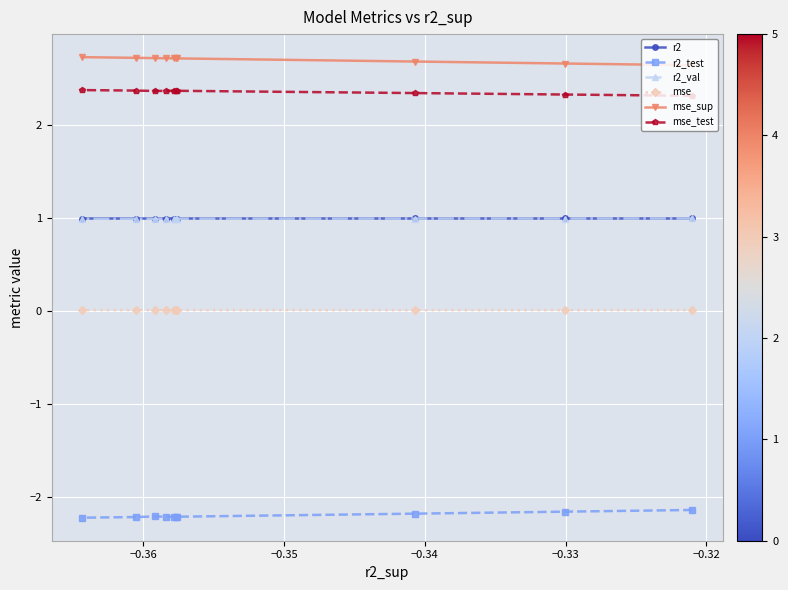

True or false: mse_test has more than 0 points higher than both neighbors.

True